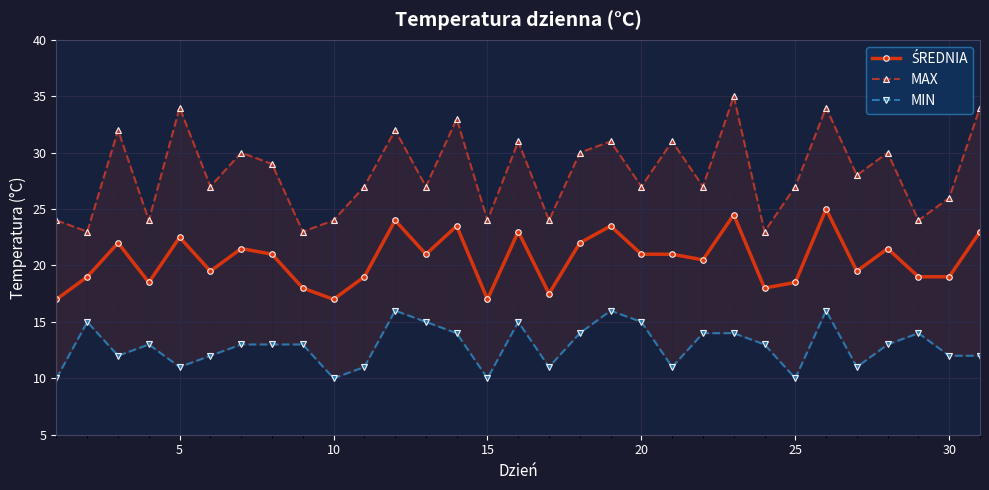

Which series has the largest range (max minus min)?

MAX